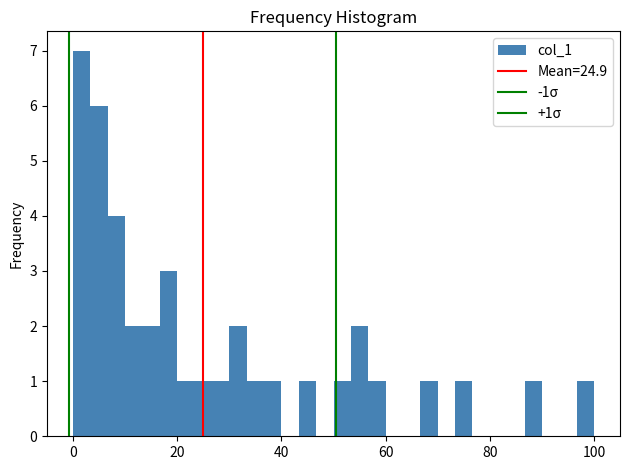

Around what value on the x-axis is the tallest bar? Give the approximate position of its centre, as read against the axis.

2